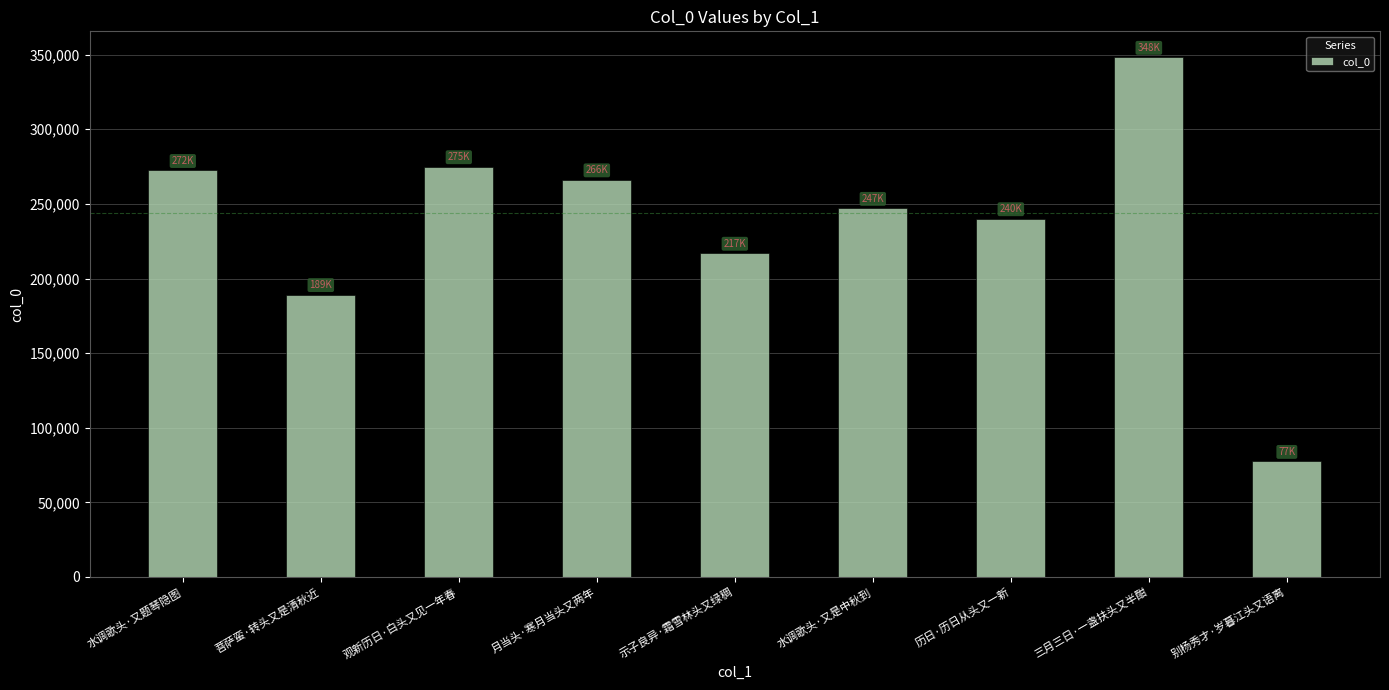

What is the change in value from 菩萨蛮·转头又是清秋近 to 示子良异·霜雪林头又绿稠?

+27687